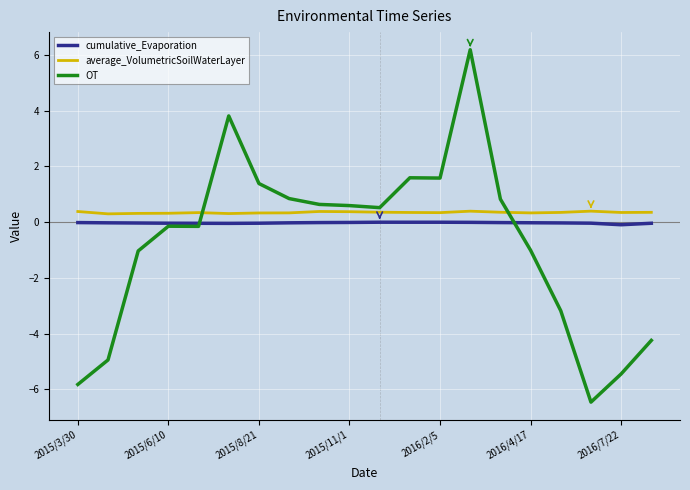

What is the minimum value for OT?

-6.5